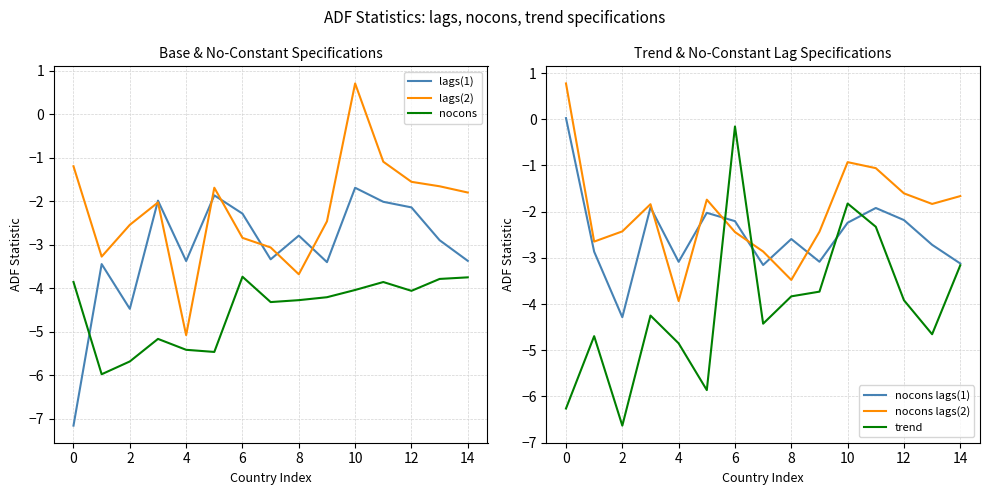

True or false: lags(1) has a value of -0.9 at 14.

False